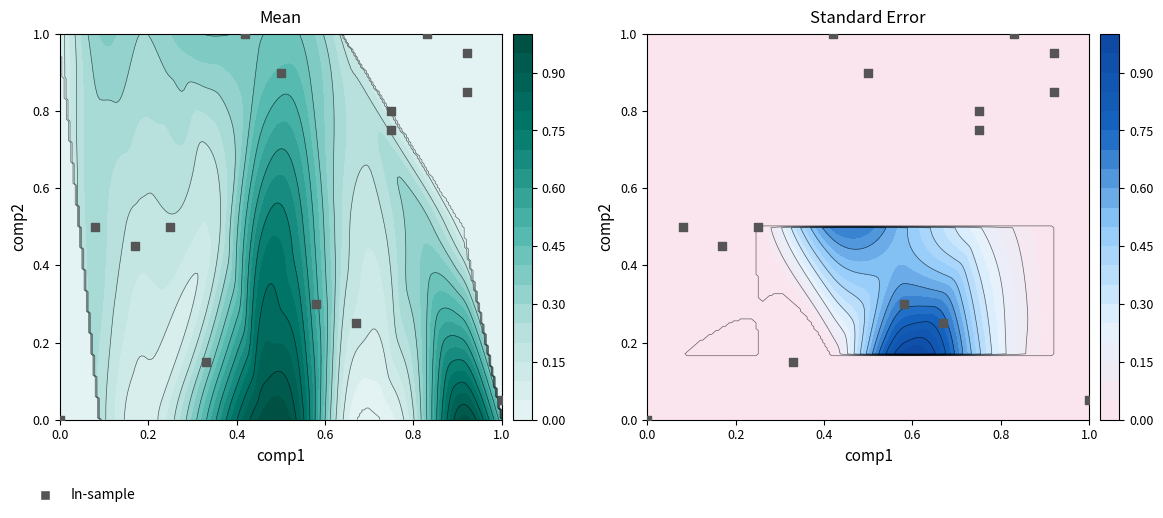

What is the greatest value displayed?

1.0